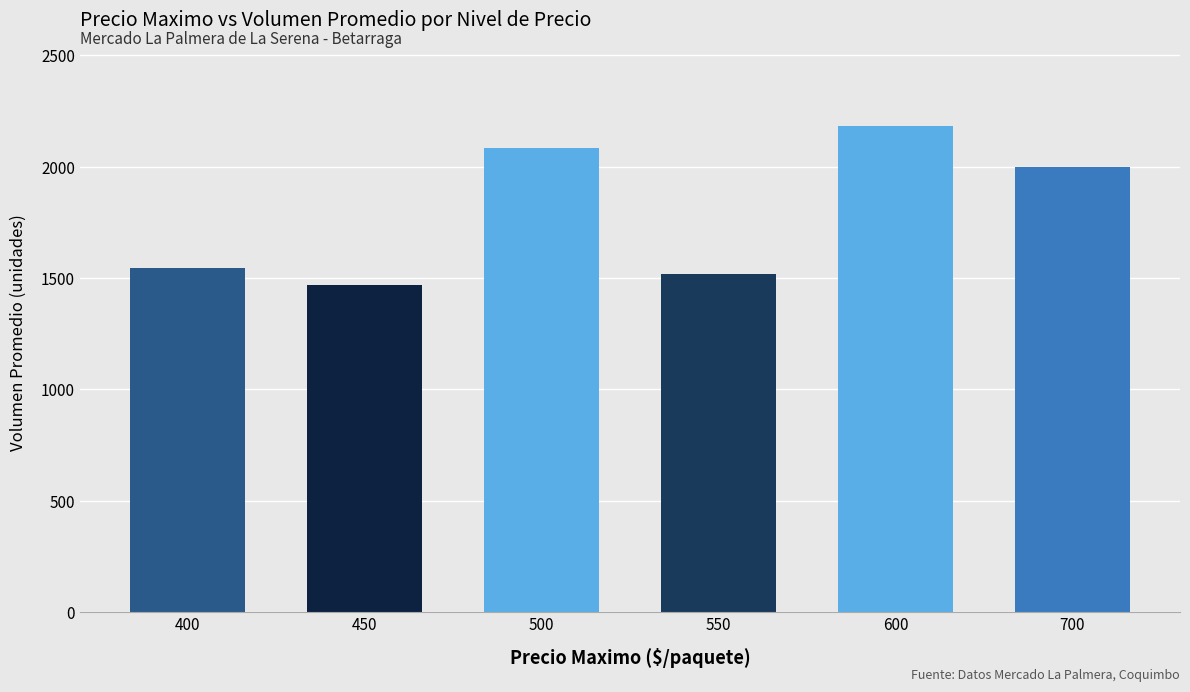

Count the number of data series in this chart.

1